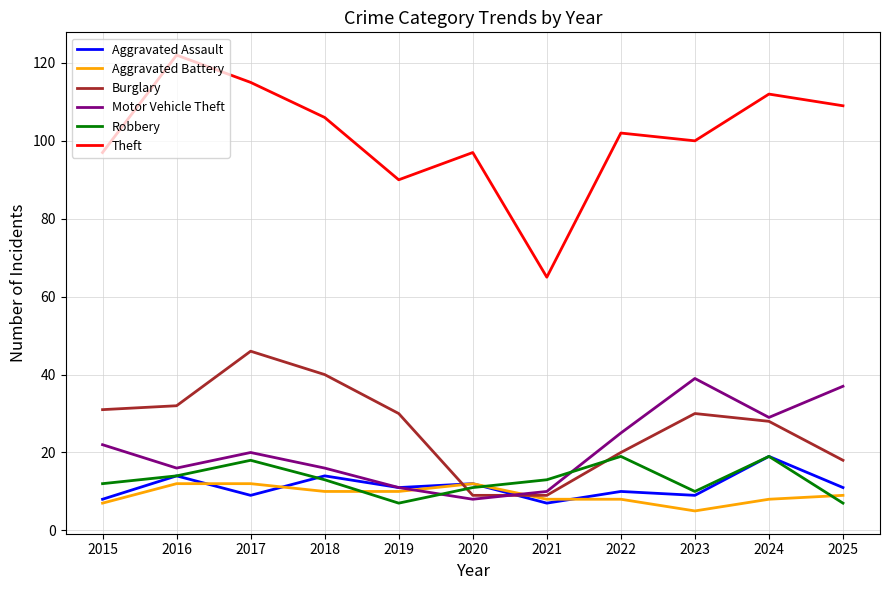

Reading left to right, transcribe all the data shown in this chart.

Aggravated Assault: 2015=8	2016=14	2017=9	2018=14	2019=11	2020=12	2021=7	2022=10	2023=9	2024=19	2025=11
Aggravated Battery: 2015=7	2016=12	2017=12	2018=10	2019=10	2020=12	2021=8	2022=8	2023=5	2024=8	2025=9
Burglary: 2015=31	2016=32	2017=46	2018=40	2019=30	2020=9	2021=9	2022=20	2023=30	2024=28	2025=18
Motor Vehicle Theft: 2015=22	2016=16	2017=20	2018=16	2019=11	2020=8	2021=10	2022=25	2023=39	2024=29	2025=37
Robbery: 2015=12	2016=14	2017=18	2018=13	2019=7	2020=11	2021=13	2022=19	2023=10	2024=19	2025=7
Theft: 2015=97	2016=122	2017=115	2018=106	2019=90	2020=97	2021=65	2022=102	2023=100	2024=112	2025=109